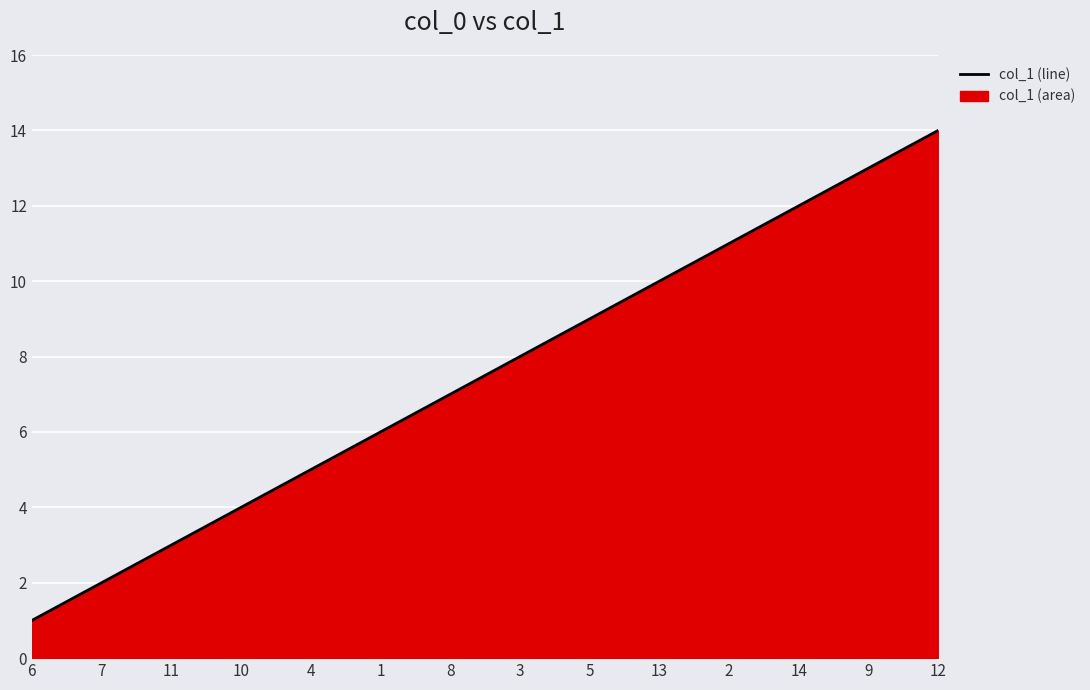

Rank the categories by value from highest to lowest.

12, 9, 14, 2, 13, 5, 3, 8, 1, 4, 10, 11, 7, 6